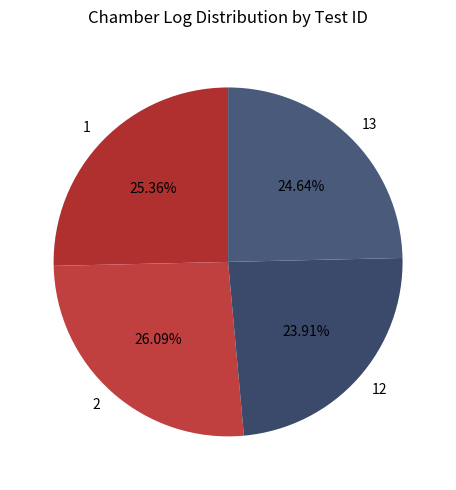

To the nearest percent, what is the difference between the 2 and 12 slice percentages?

2%